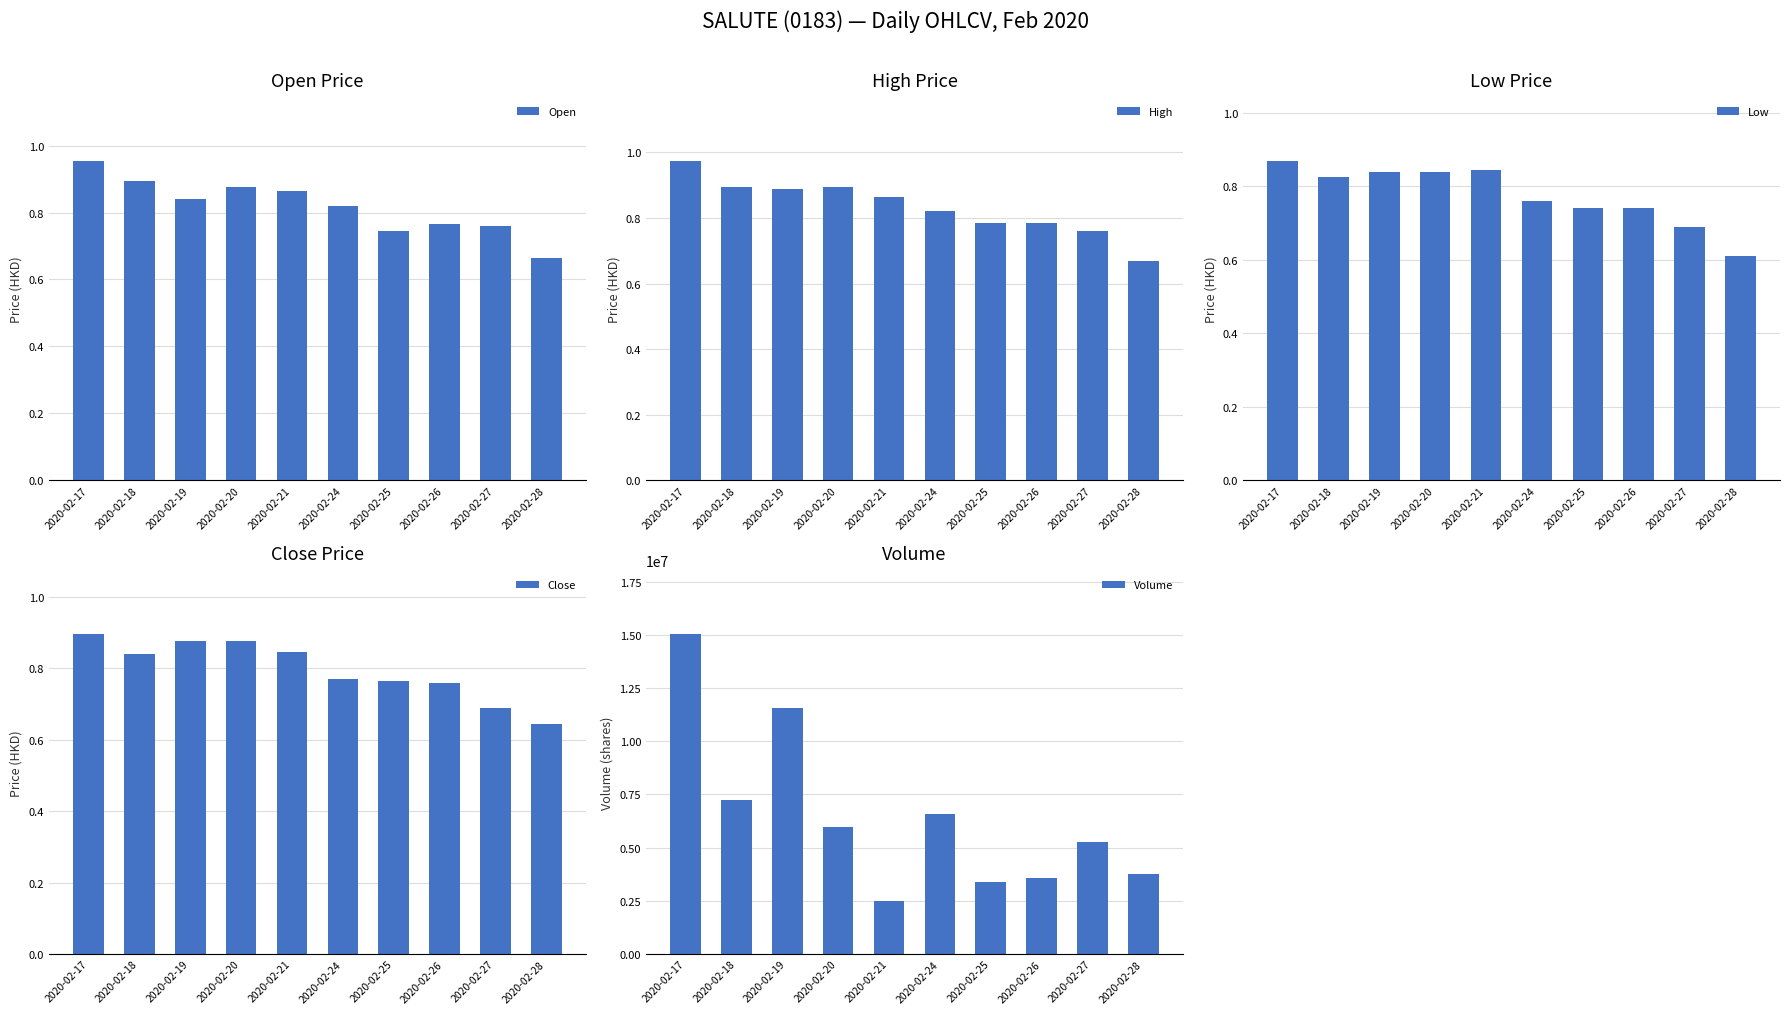

At how many categories does at least one series exceed 8038531?

2